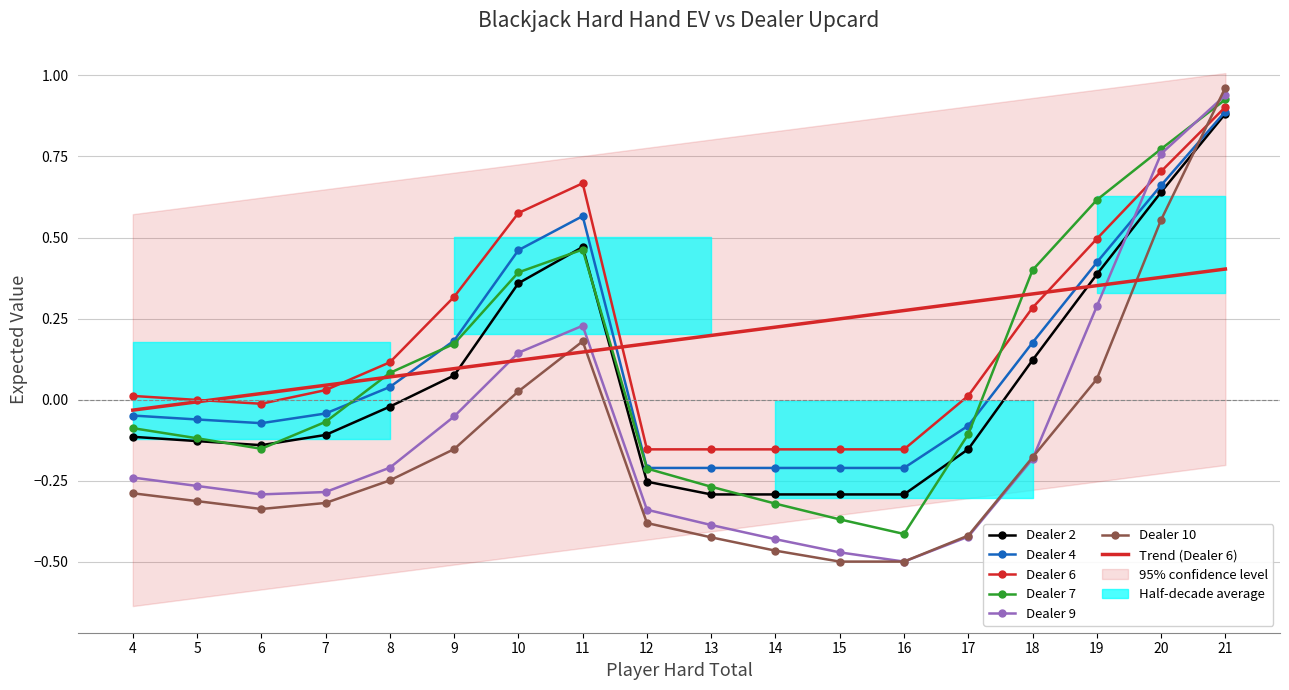

At 9, list the series in order from smallest to largest.

dealer_10, dealer_9, dealer_2, dealer_7, dealer_4, dealer_6